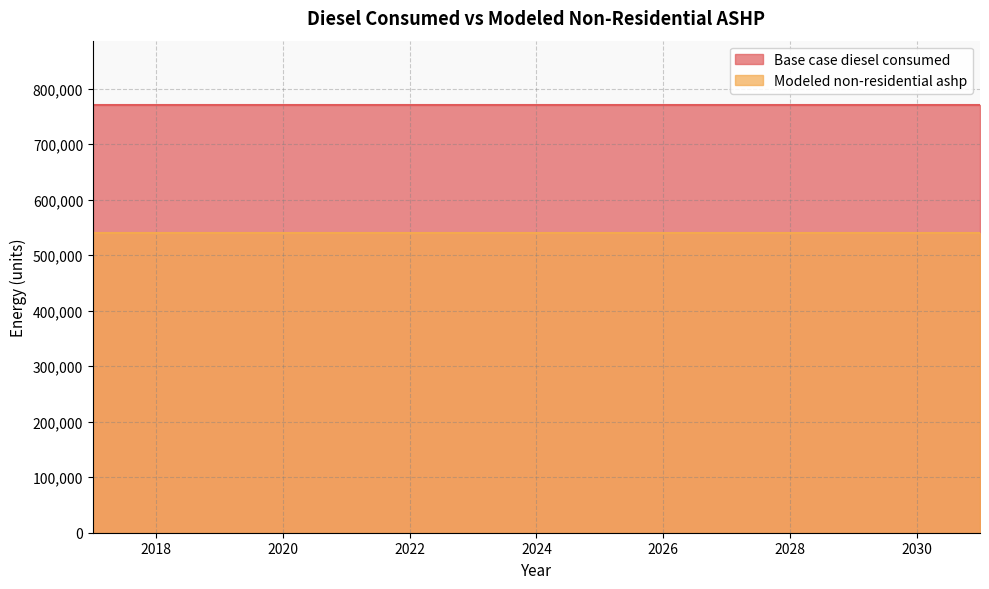

What is the total value across all series at 2024?

1309968.1